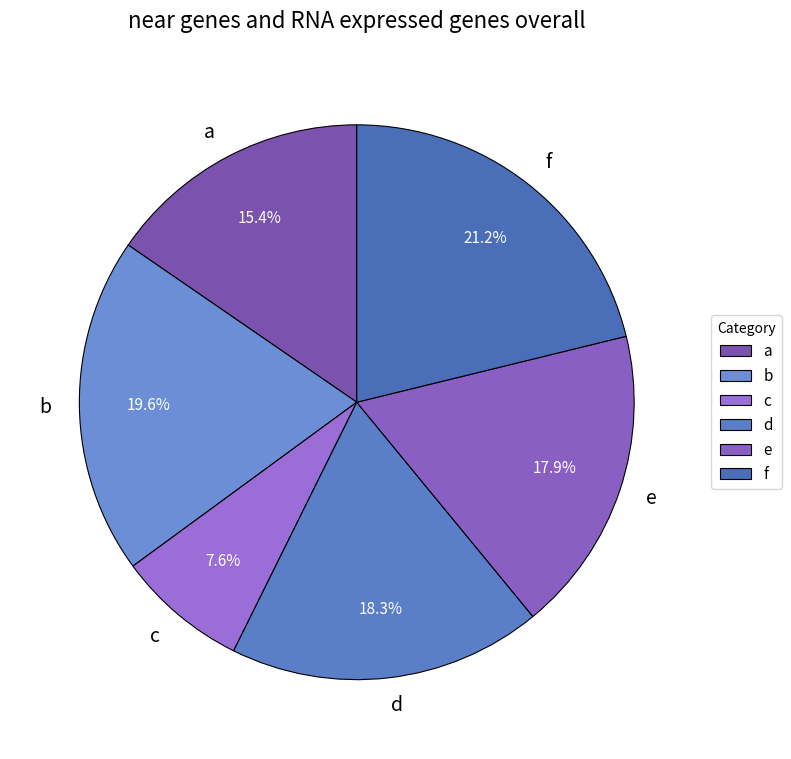

How many slices are in this pie chart?

6